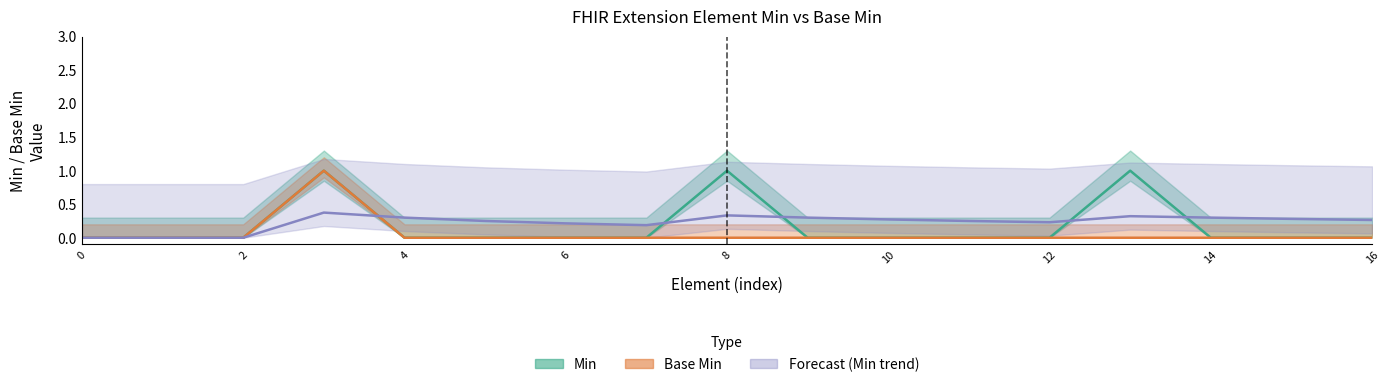

How many positive values does the Min series have?

3